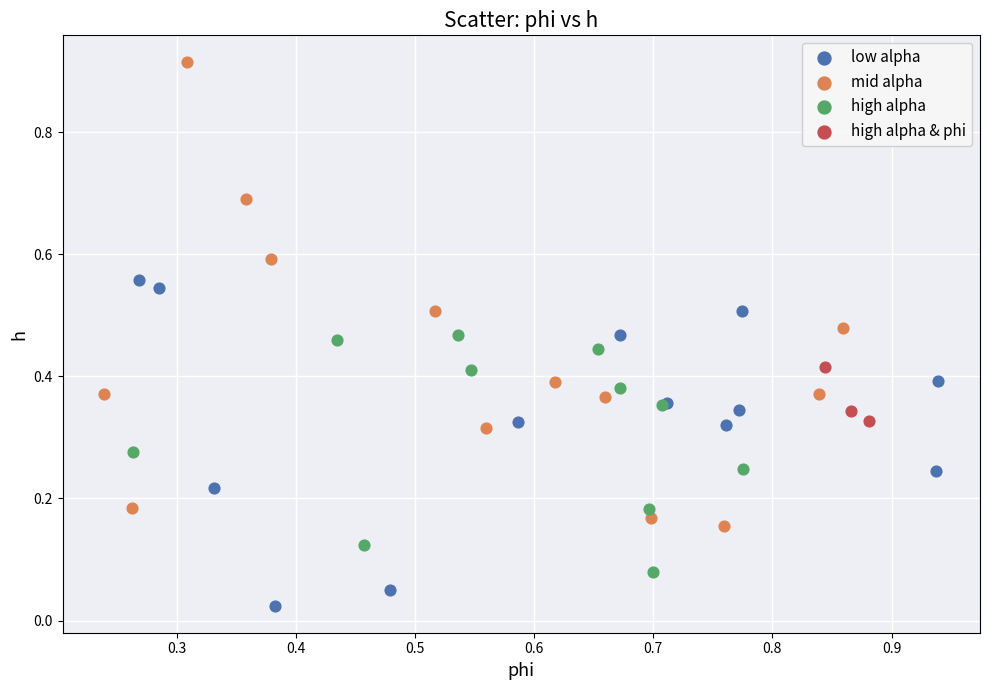

Which series reaches the minimum Y coordinate?

low alpha